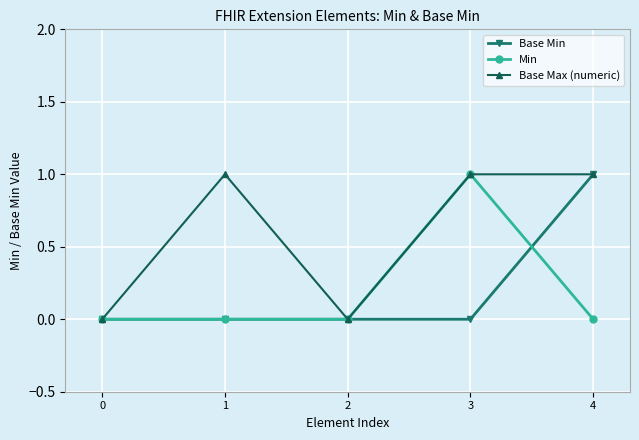

Which series has the largest total across all categories?

Base Max (numeric)